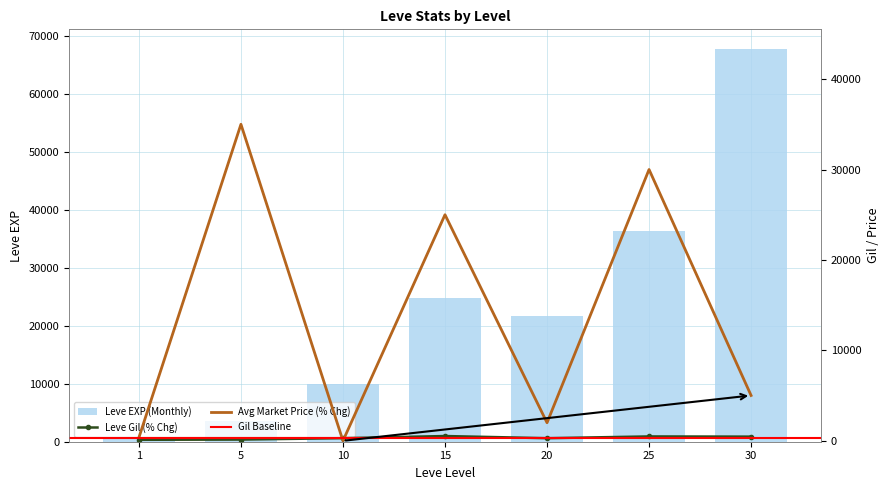

What is the value of the Leve EXP bar at the 5th from the left?

21600